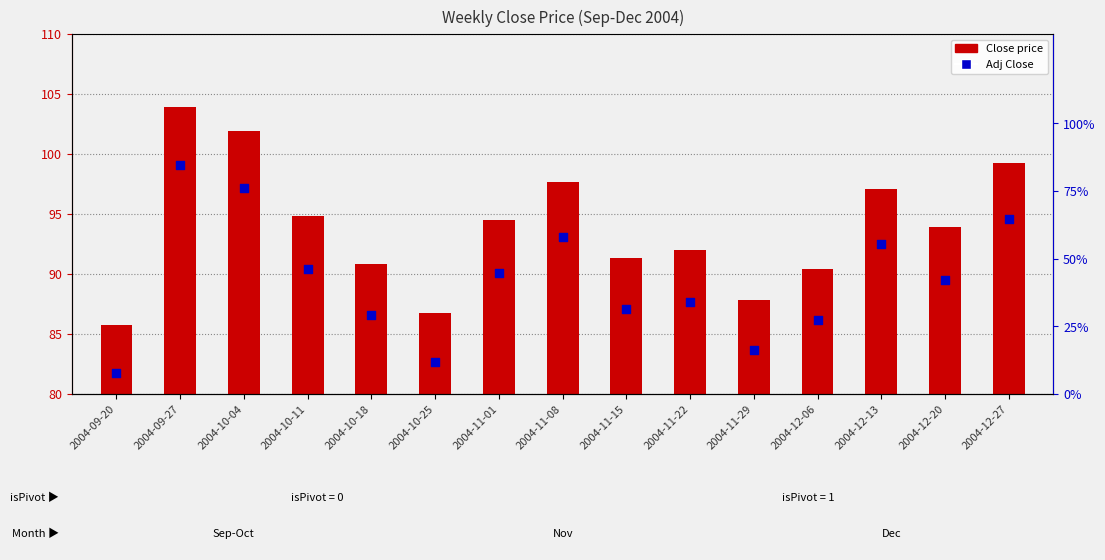

Which series reaches the minimum Y coordinate?

Close price